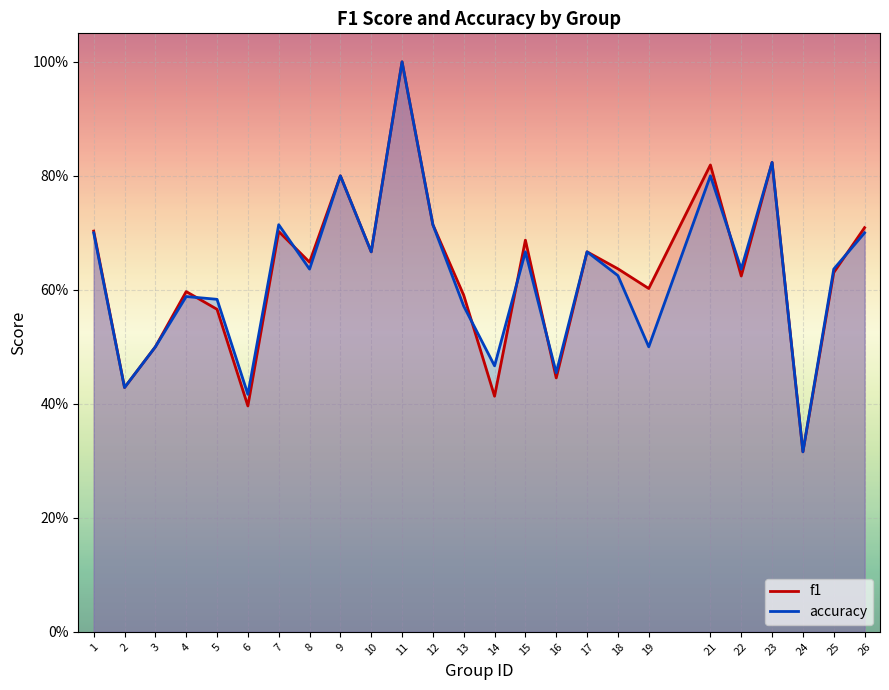

Which series has the largest total across all categories?

f1